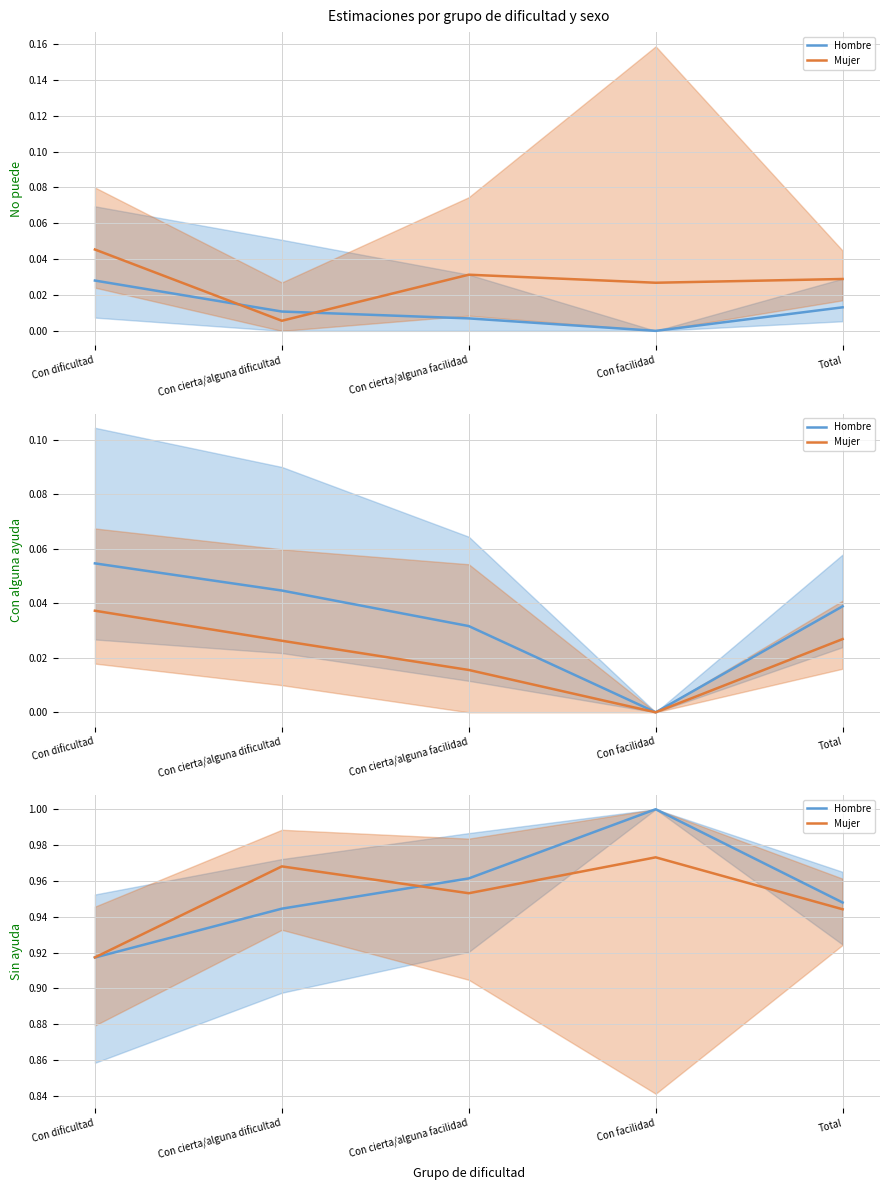

What is the value of the Mujer point at the 5th from the left?

0.9